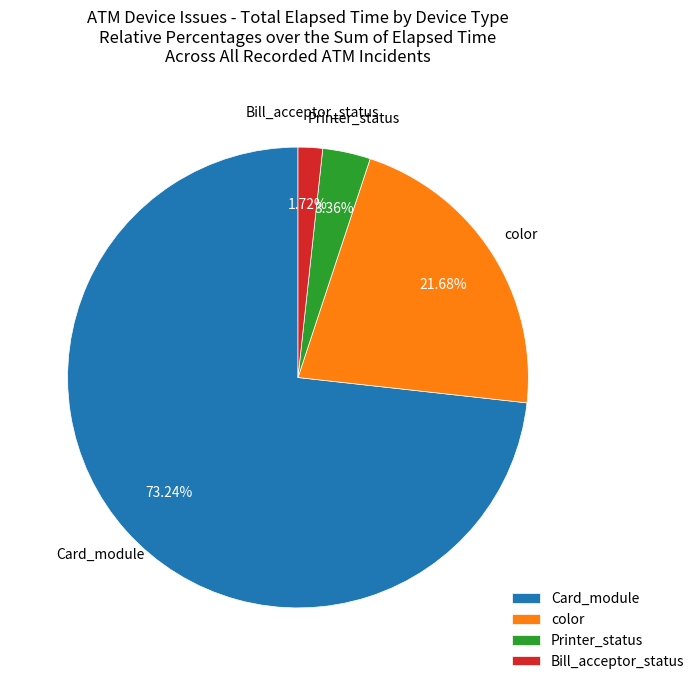

Rank the categories by value from lowest to highest.

Bill_acceptor_status, Printer_status, color, Card_module